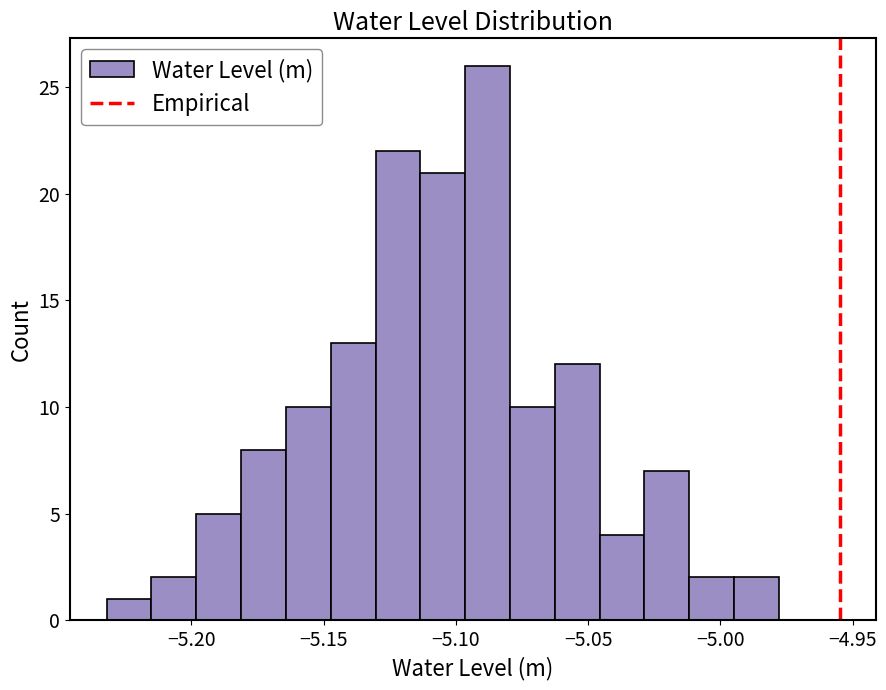

Around what value on the x-axis is the tallest bar? Give the approximate position of its centre, as read against the axis.

-5.090